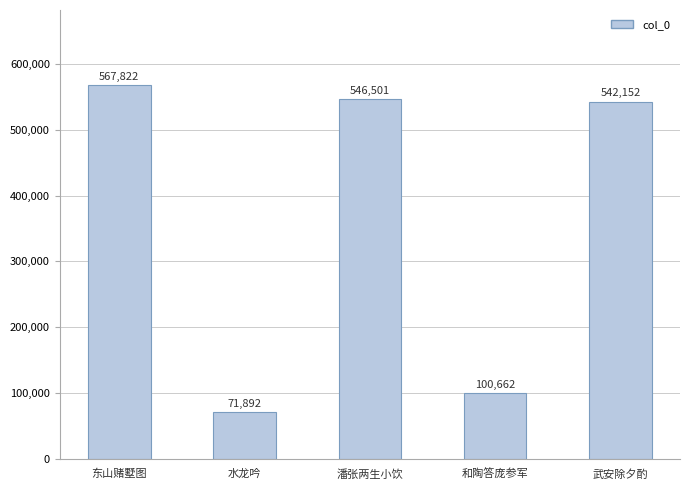

Reading right to left, extract all data points from this chart.

542152	100662	546501	71892	567822